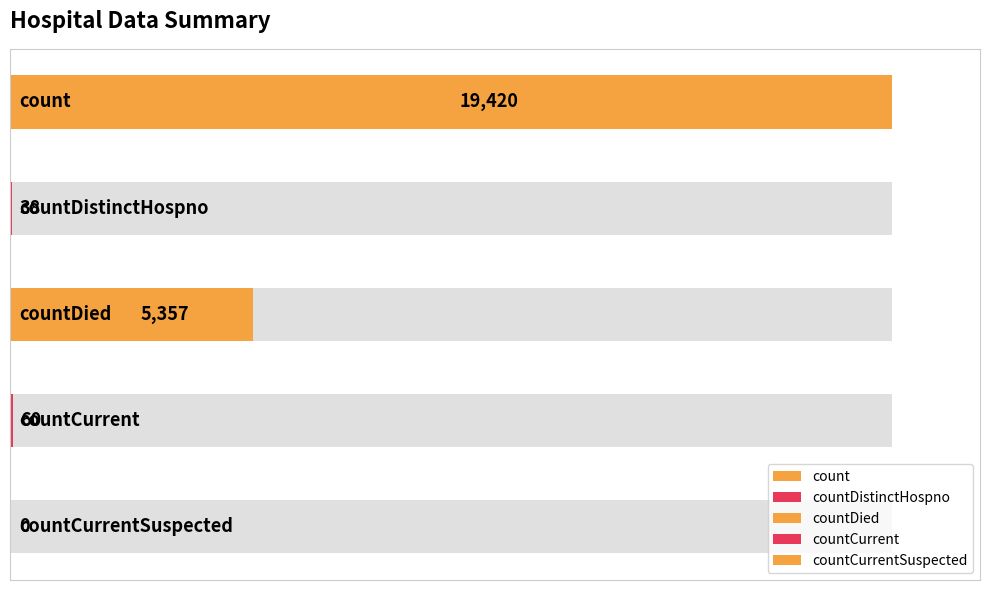

Which label corresponds to the largest value in the chart?

count